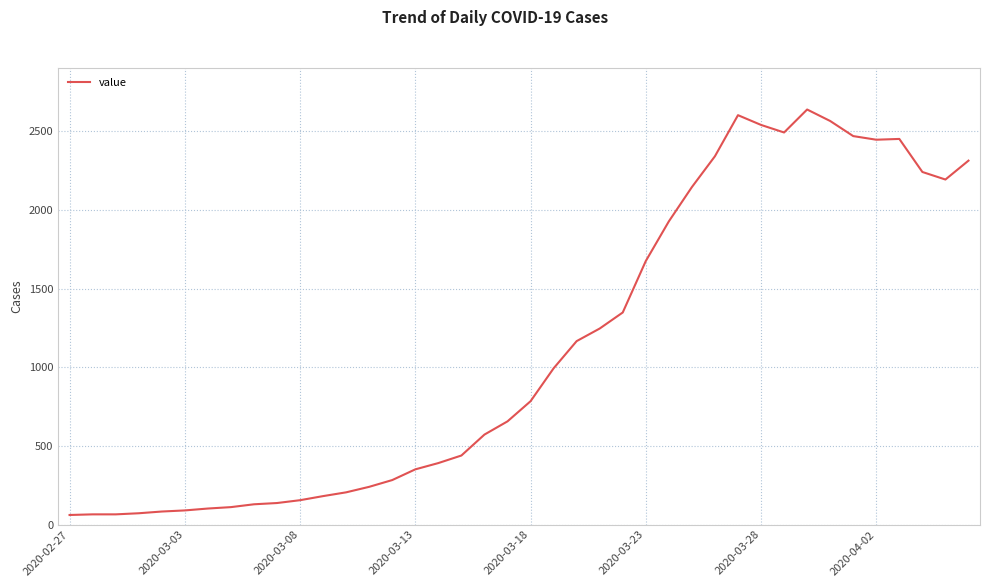

What is the difference between the maximum and minimum values?

2577